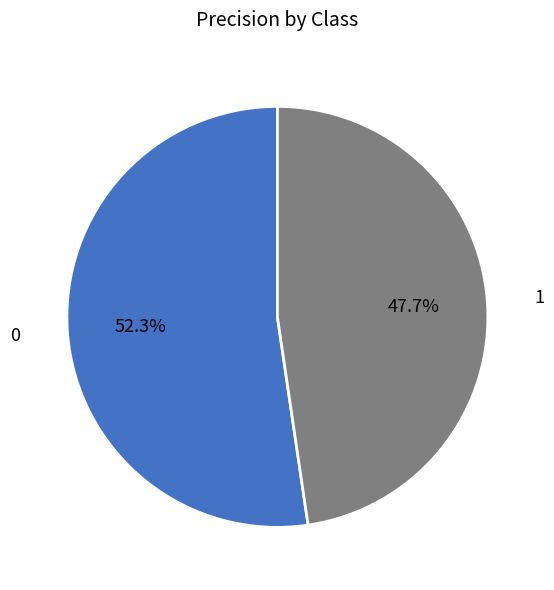

Does any single category account for the majority?

Yes